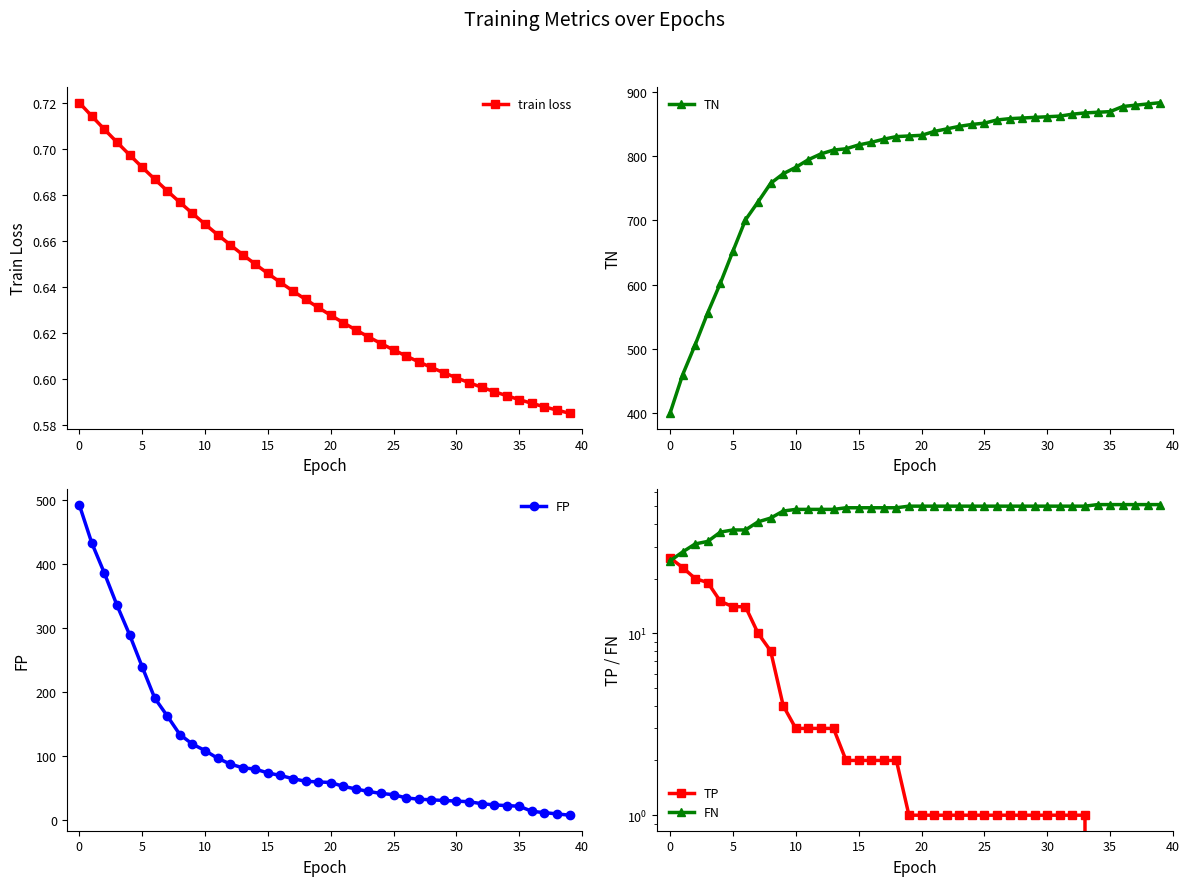

Where does the FP series first go above 60?

0